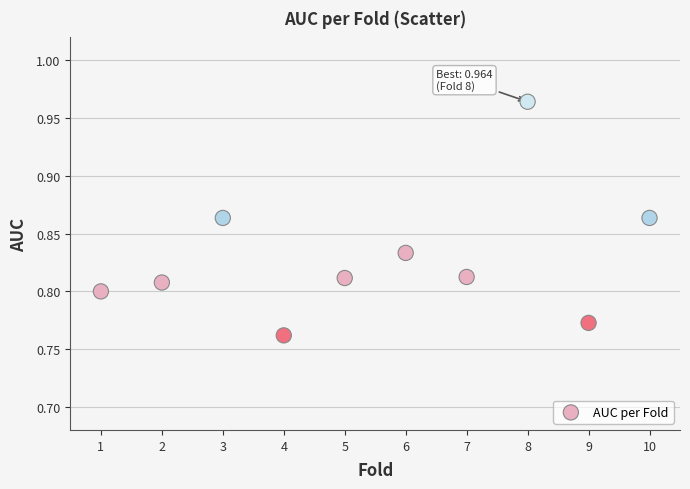

What is the average X value?

5.5